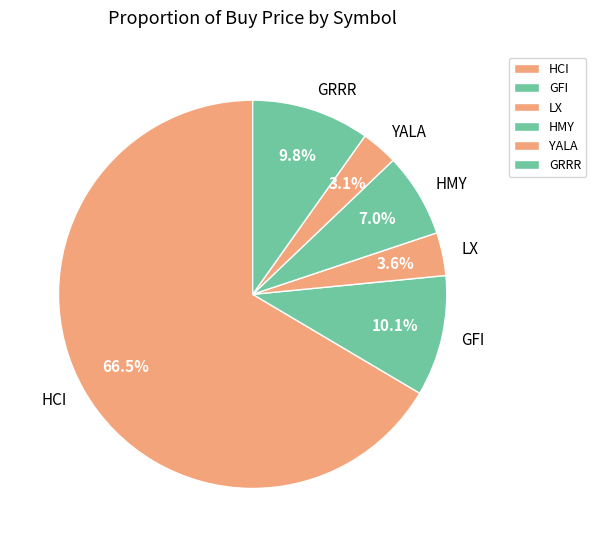

Which has a higher value, GRRR or HCI?

HCI